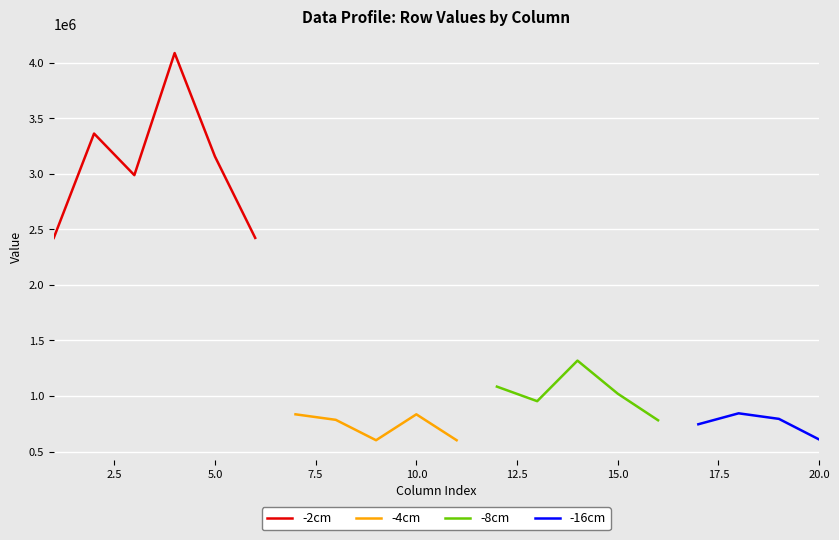

What is the minimum value for -2cm?

2422114.3